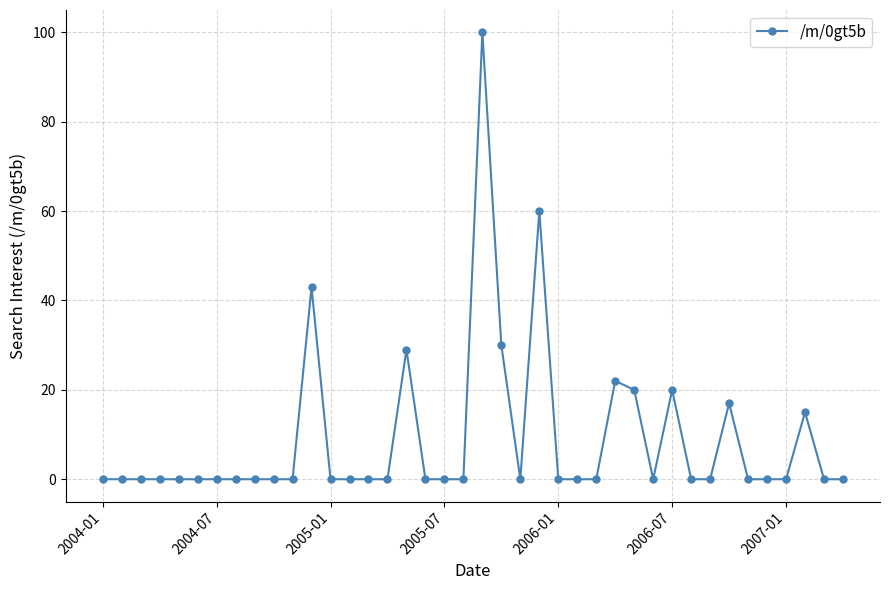

What is the greatest value displayed?

100